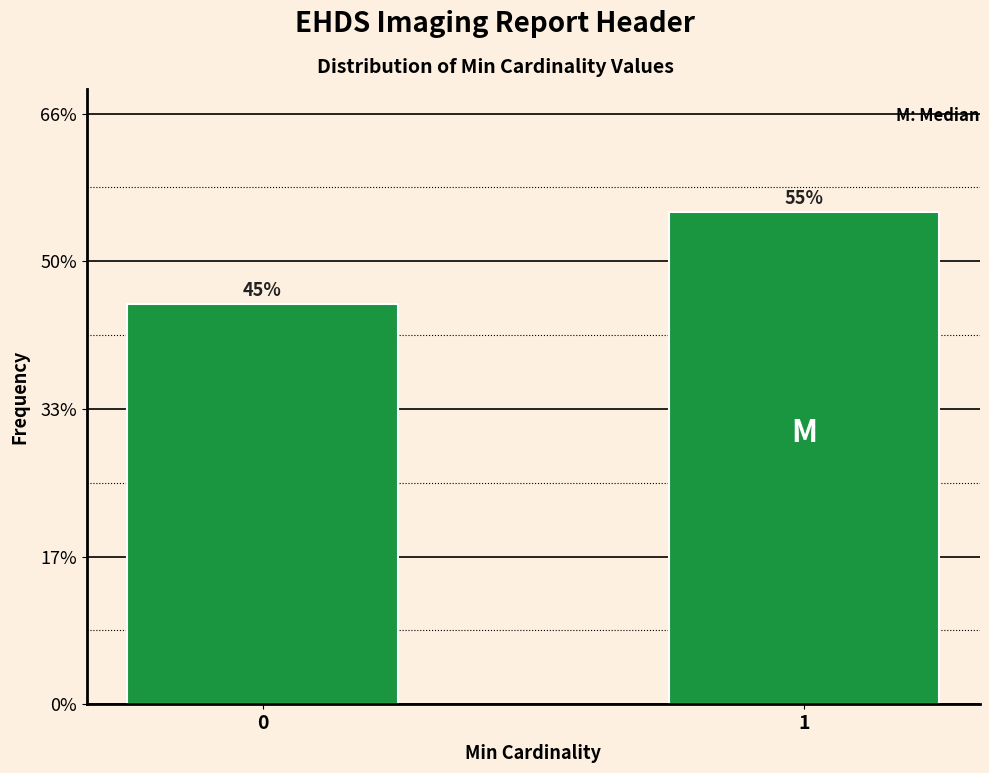

Does the chart contain any negative values?

No